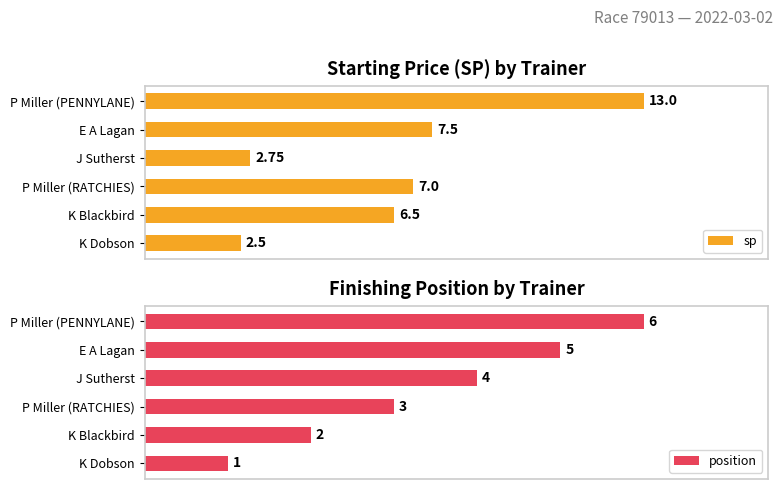

How many bars are there in each group?

2